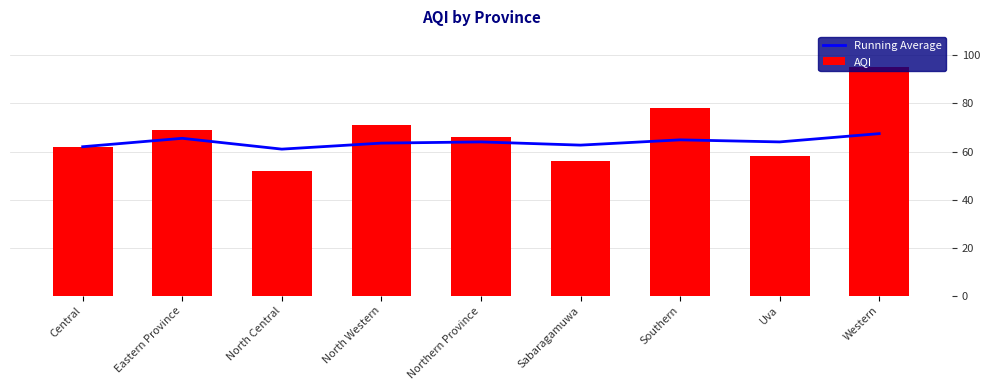

Reading left to right, what are all the values shown in this chart?

Running Average: Central=62.0	Eastern Province=65.5	North Central=61.0	North Western=63.5	Northern Province=64.0	Sabaragamuwa=62.7	Southern=64.9	Uva=64.0	Western=67.4
AQI: Central=62.0	Eastern Province=69.0	North Central=52.0	North Western=71.0	Northern Province=66.0	Sabaragamuwa=56.0	Southern=78.0	Uva=58.0	Western=95.0